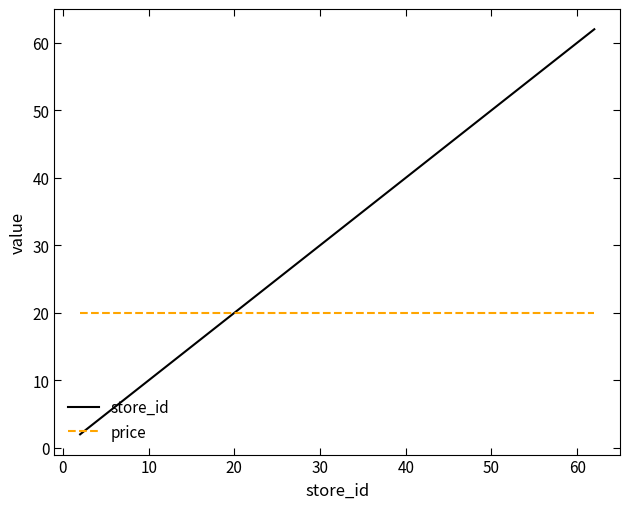

Which series has the largest total across all categories?

store_id